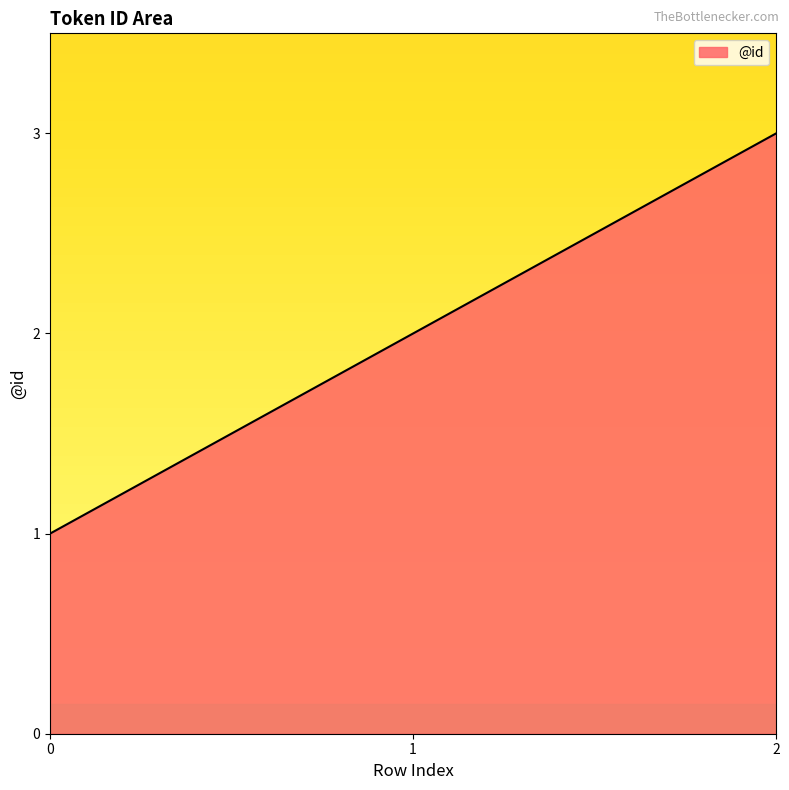

List the labels in order of value, smallest first.

0, 1, 2